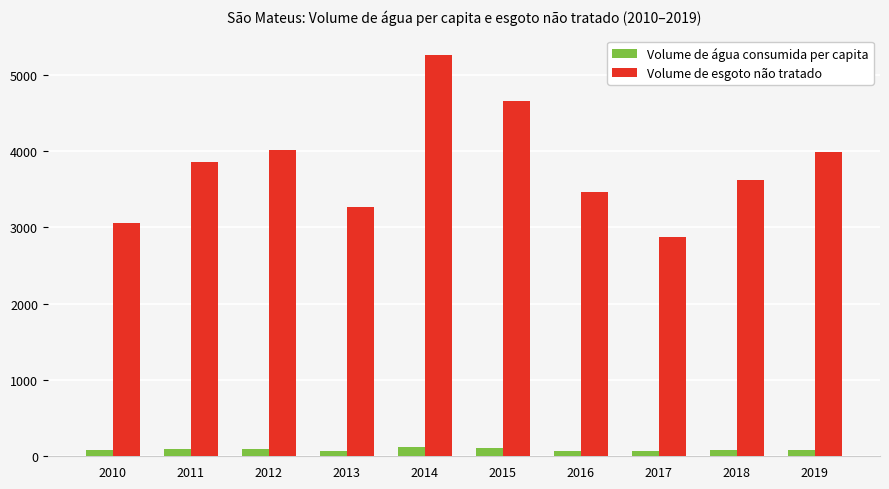

The Volume de água consumida per capita series shows 81.6 at 2018. True or false?

True